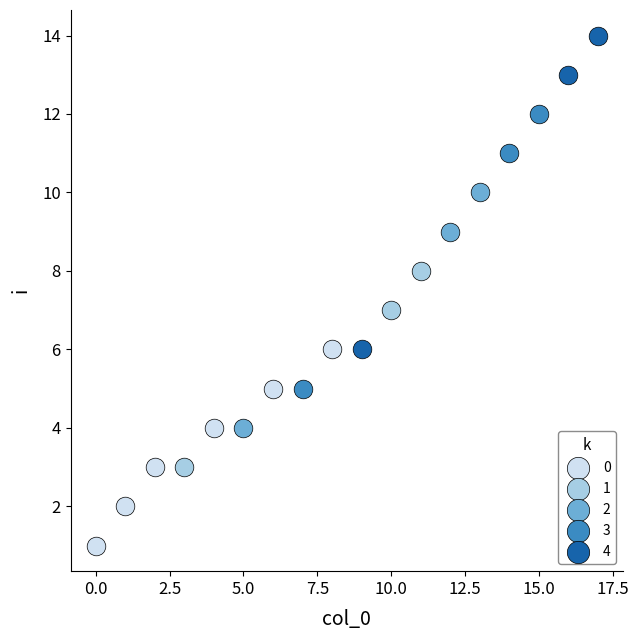

What are all the series names shown in the legend?

0, 1, 2, 3, 4